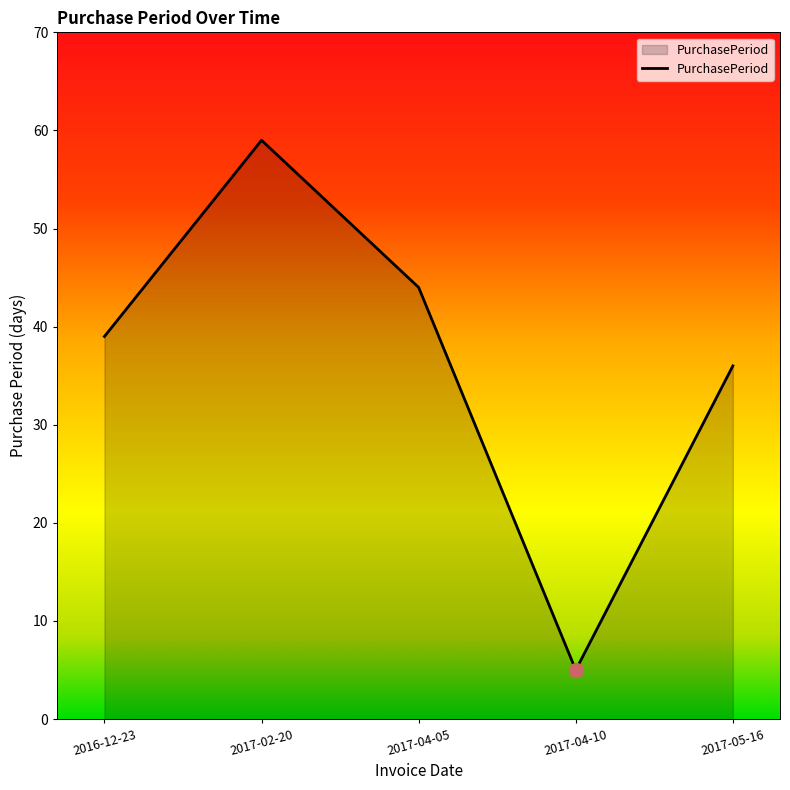

What is the change in value from 2016-12-23 to 2017-04-05?

+5